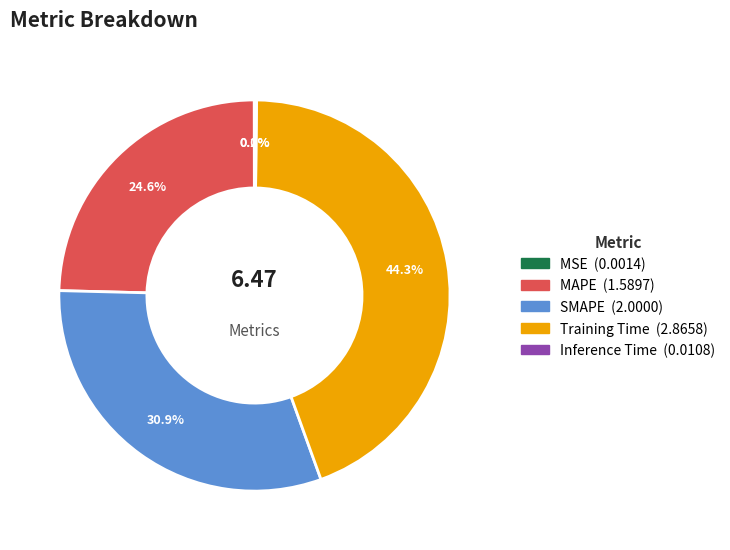

Is there any slice that represents more than half of the pie?

No